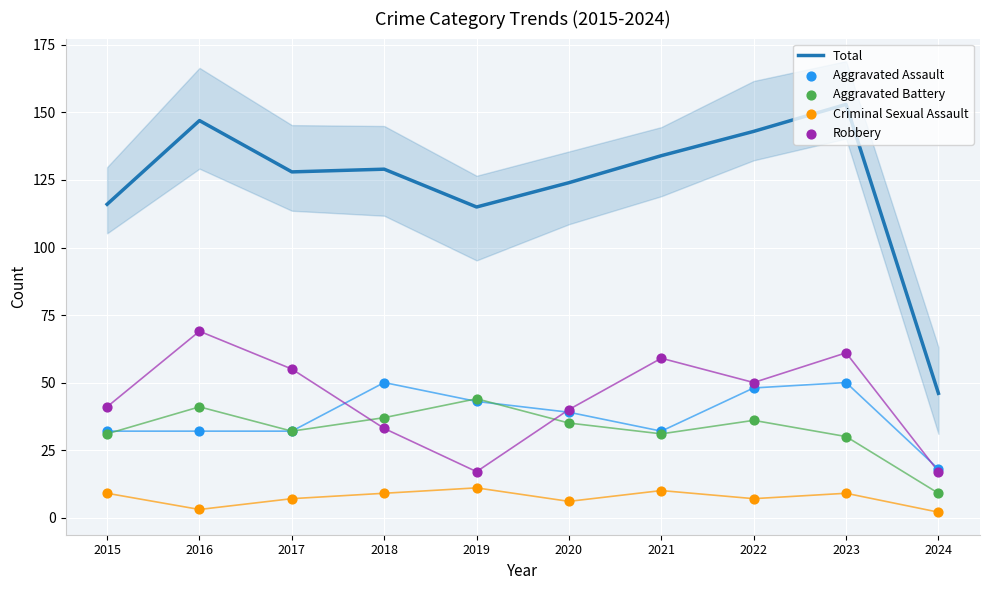

Which series contains the highest Y value?

Total